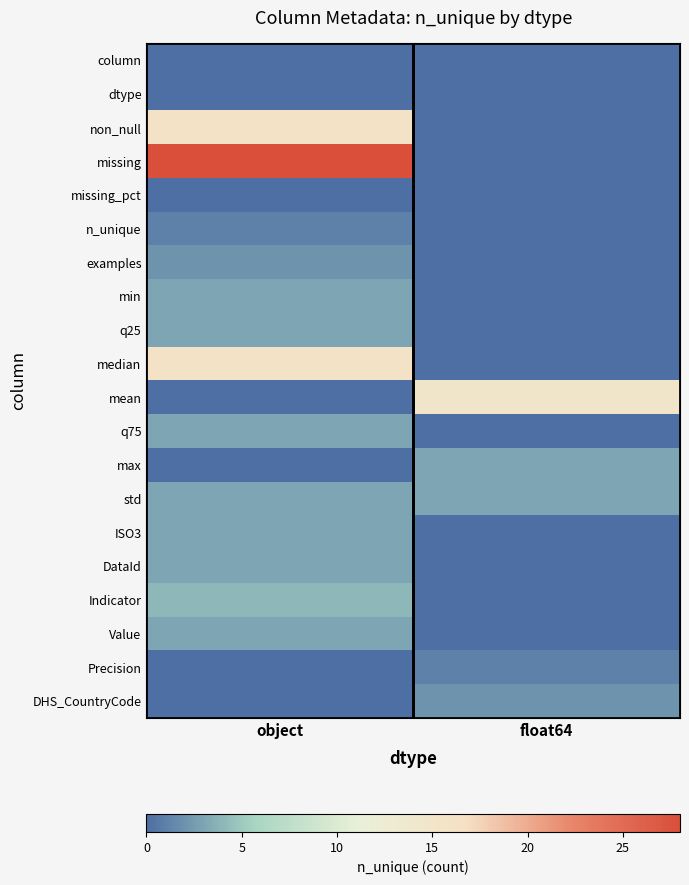

Reading right to left, extract all data points from this chart.

column: float64=0	object=0
dtype: float64=0	object=0
non_null: float64=0	object=16
missing: float64=0	object=28
missing_pct: float64=0	object=0
n_unique: float64=0	object=1
examples: float64=0	object=2
min: float64=0	object=3
q25: float64=0	object=3
median: float64=0	object=16
mean: float64=15	object=0
q75: float64=0	object=3
max: float64=3	object=0
std: float64=3	object=3
ISO3: float64=0	object=3
DataId: float64=0	object=3
Indicator: float64=0	object=4
Value: float64=0	object=3
Precision: float64=1	object=0
DHS_CountryCode: float64=2	object=0